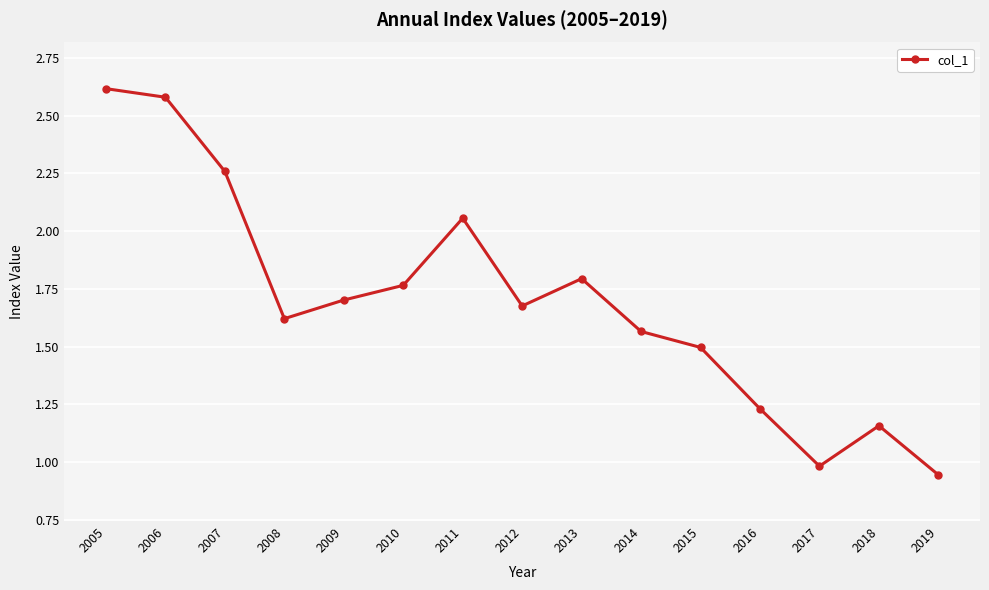

What is the sum of the values at 2005 and 2013?

4.4